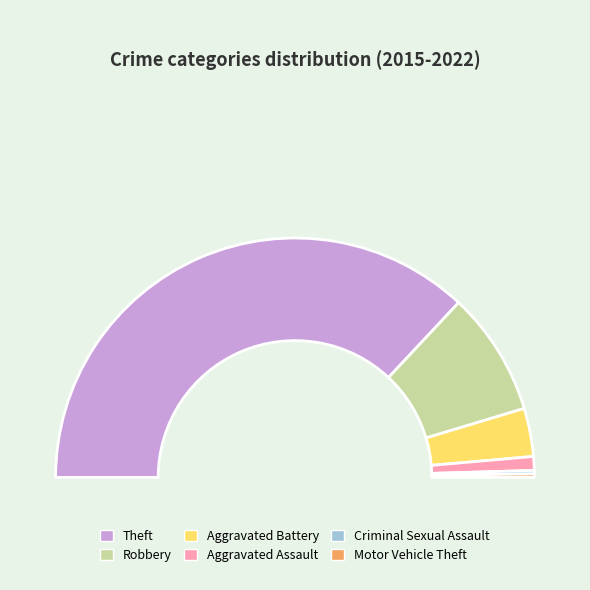

What is the largest slice in the pie chart?

Theft